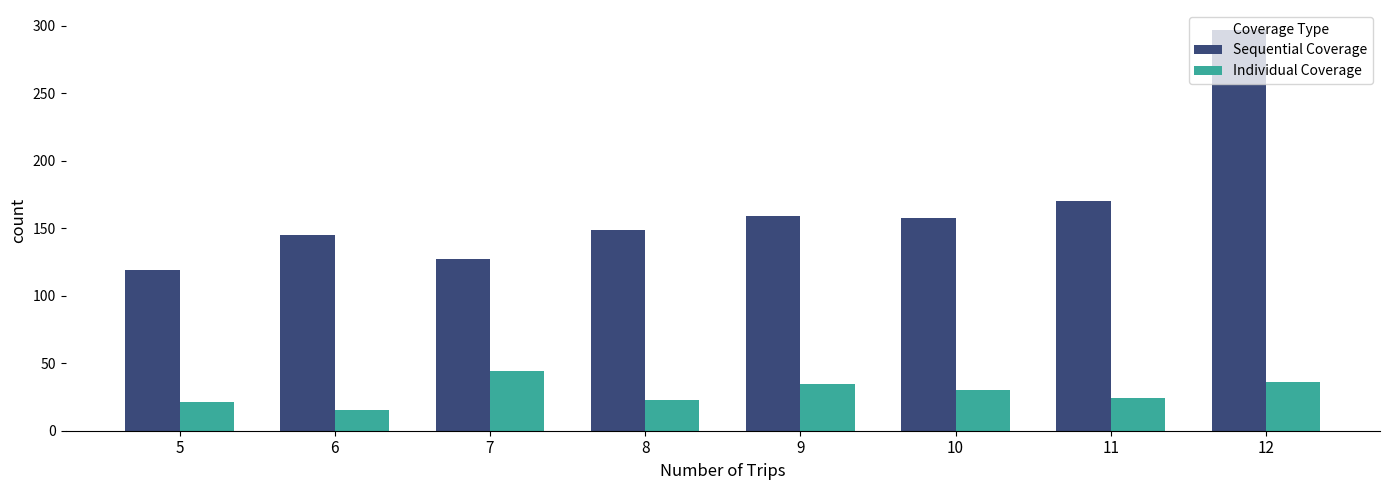

How many groups of bars are there?

8